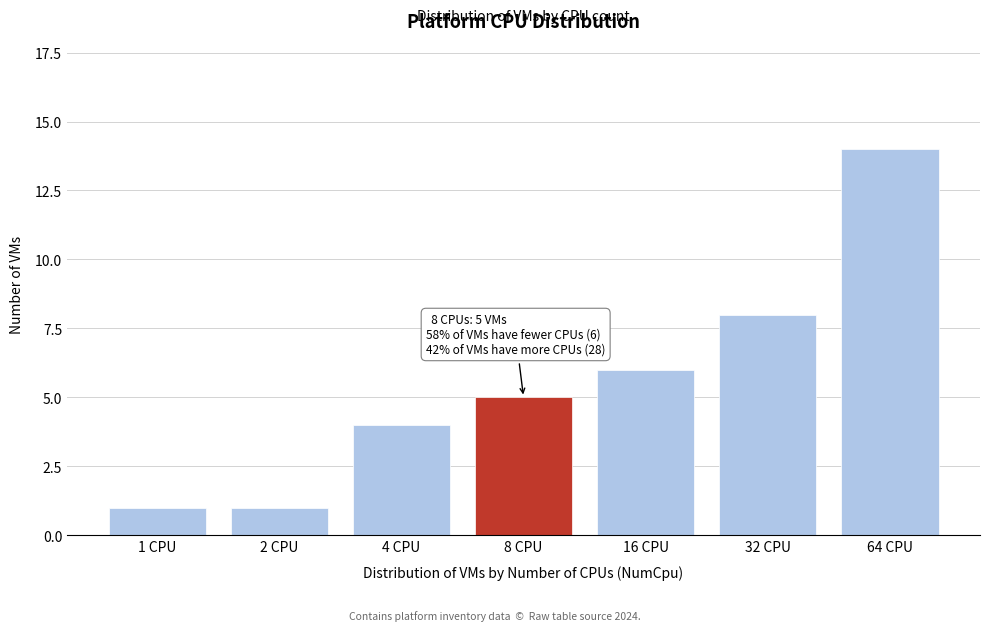

Reading right to left, extract all data points from this chart.

14	8	6	5	4	1	1